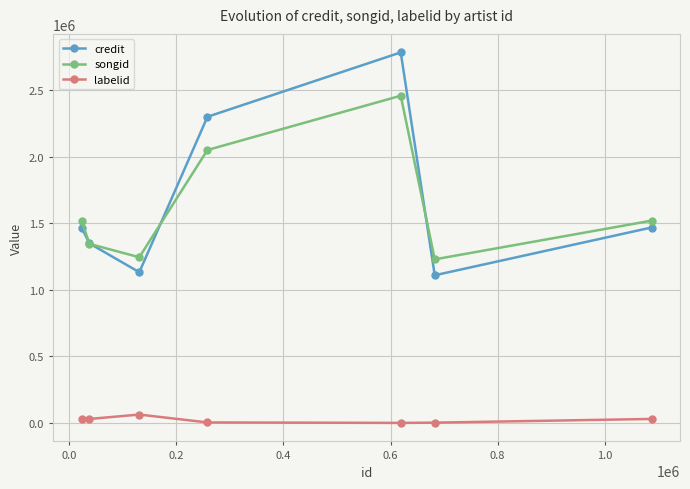

Does the chart display data point markers on the line(s)?

Yes